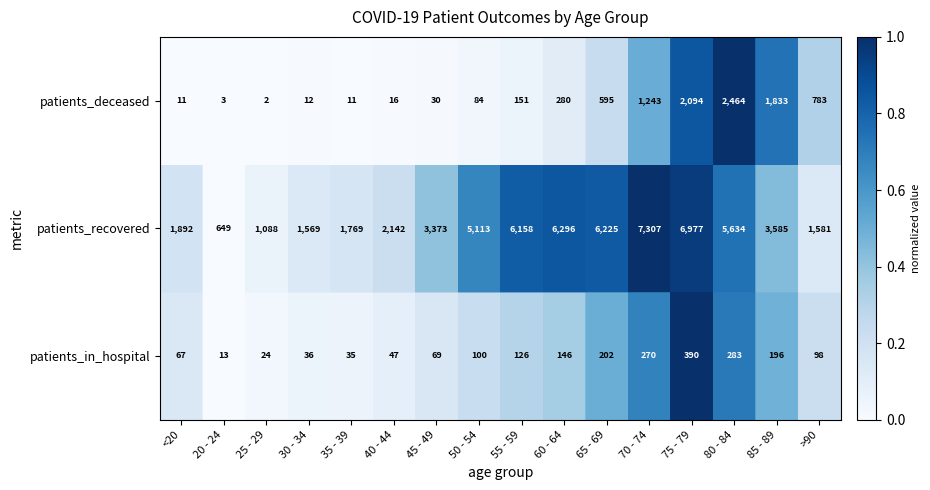

Reading left to right, list all the values displayed in this chart.

row_0: <20=0.1	20 - 24=0.0	25 - 29=0.0	30 - 34=0.1	35 - 39=0.1	40 - 44=0.1	45 - 49=0.1	50 - 54=0.2	55 - 59=0.3	60 - 64=0.4	65 - 69=0.5	70 - 74=0.7	75 - 79=1.0	80 - 84=0.7	85 - 89=0.5	>90=0.2
row_1: <20=0.2	20 - 24=0.0	25 - 29=0.1	30 - 34=0.1	35 - 39=0.2	40 - 44=0.2	45 - 49=0.4	50 - 54=0.7	55 - 59=0.8	60 - 64=0.8	65 - 69=0.8	70 - 74=1.0	75 - 79=1.0	80 - 84=0.7	85 - 89=0.4	>90=0.1
row_2: <20=0.0	20 - 24=0.0	25 - 29=0.0	30 - 34=0.0	35 - 39=0.0	40 - 44=0.0	45 - 49=0.0	50 - 54=0.0	55 - 59=0.1	60 - 64=0.1	65 - 69=0.2	70 - 74=0.5	75 - 79=0.8	80 - 84=1.0	85 - 89=0.7	>90=0.3